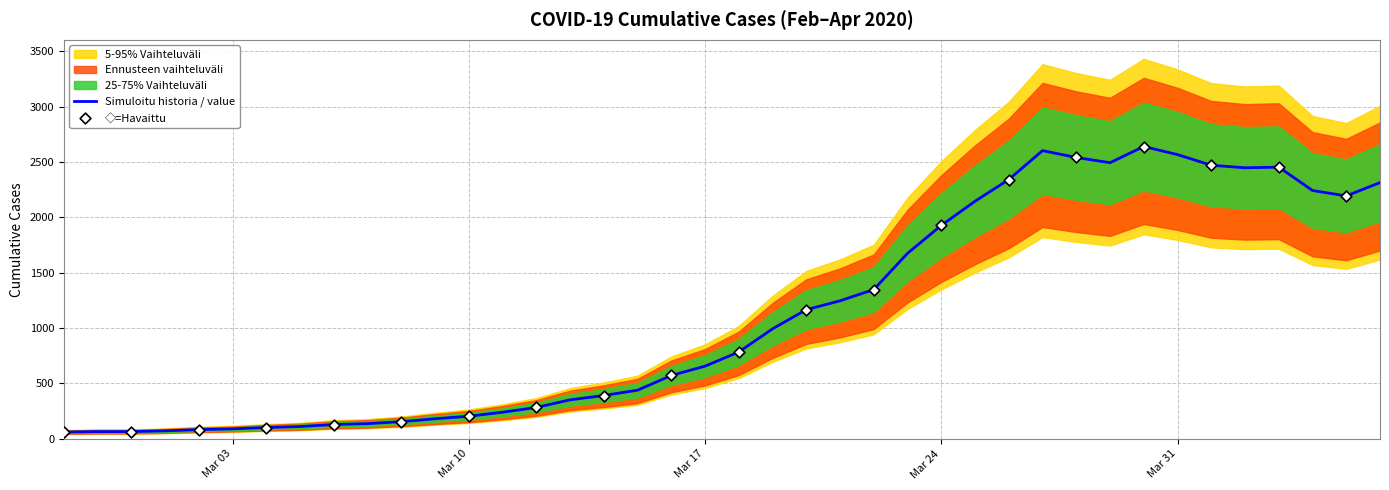

Approximately how many times larger is the value at 2020-03-23 compared to 2020-03-27?

0.6